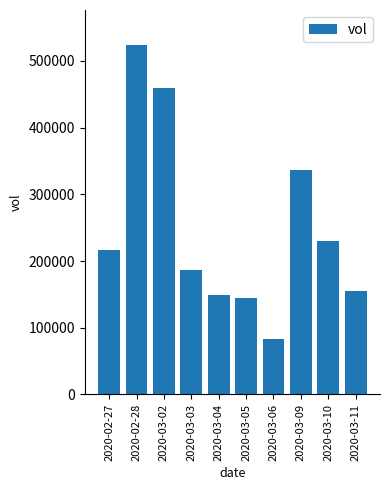

Which label corresponds to the smallest value in the chart?

2020-03-06